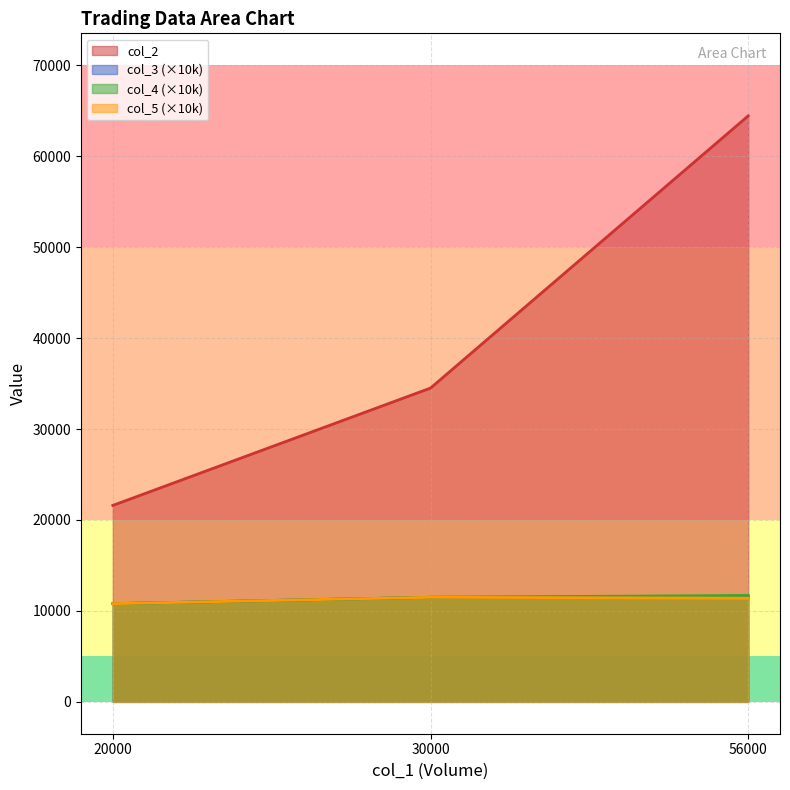

At which label is col_4 closest to 11250?

30000